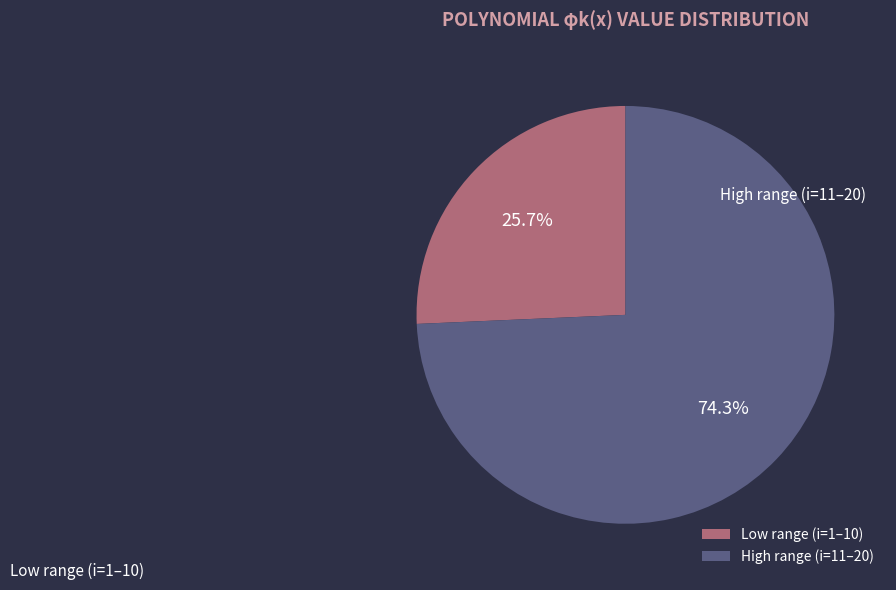

Rank the categories by value from highest to lowest.

High range (i=11–20), Low range (i=1–10)